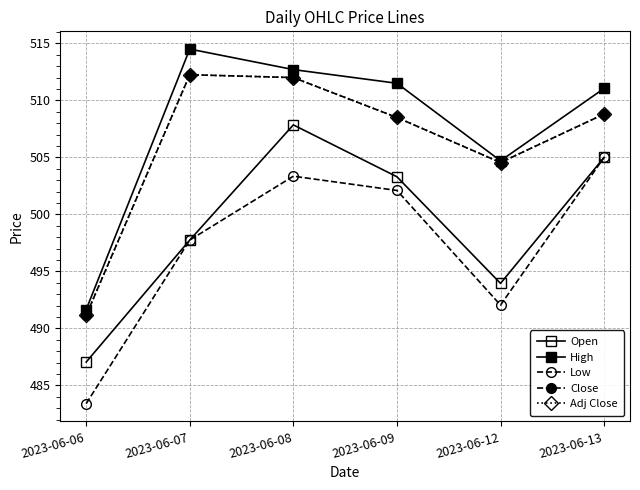

The value of Close at 2023-06-07 is 845.0. True or false?

False